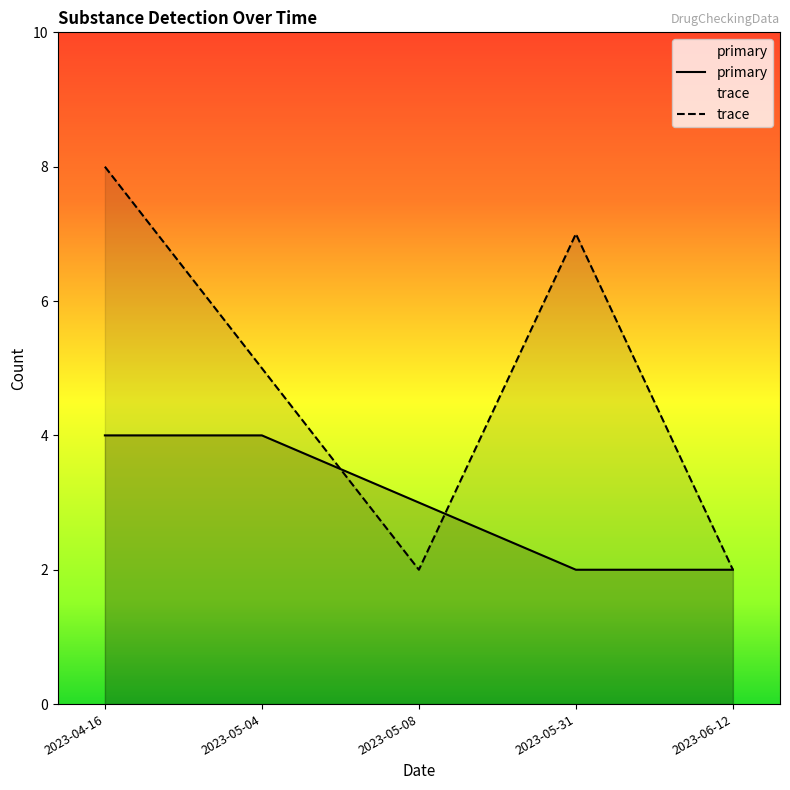

List the labels in order of trace value, smallest first.

2023-05-08, 2023-06-12, 2023-05-04, 2023-05-31, 2023-04-16